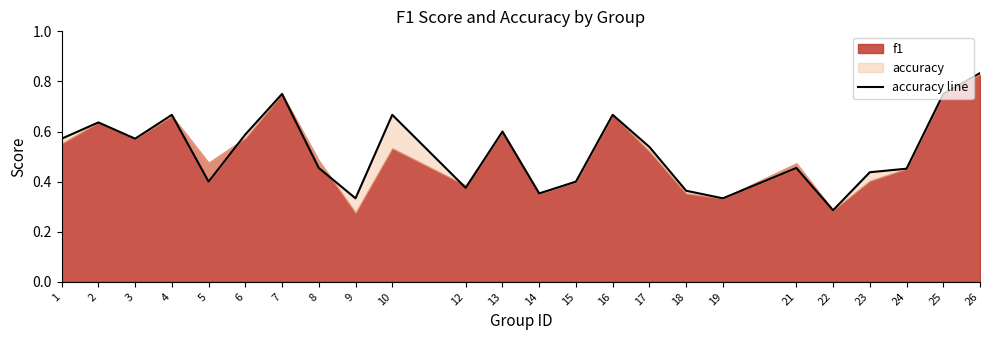

What is the smallest value displayed?

0.3